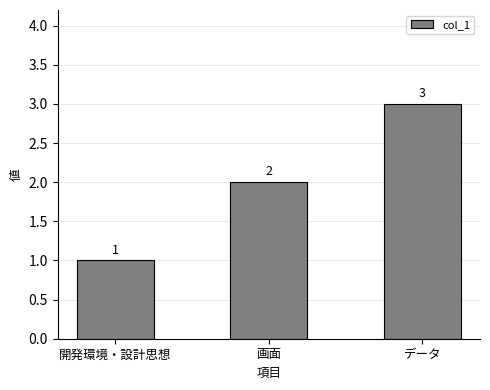

Are the bars horizontal?

No